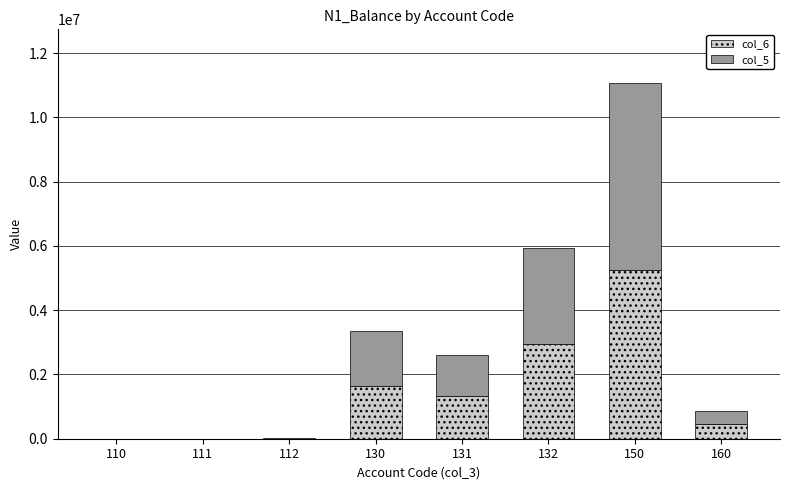

What is the sum of all col_6 values?

11624345.1